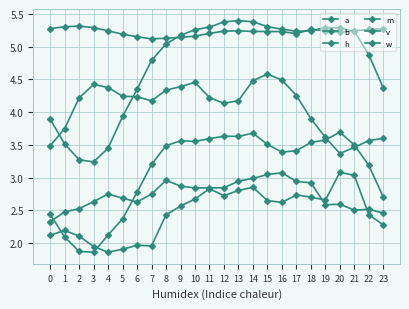

What is the difference between the highest and lowest values at 18?

2.6